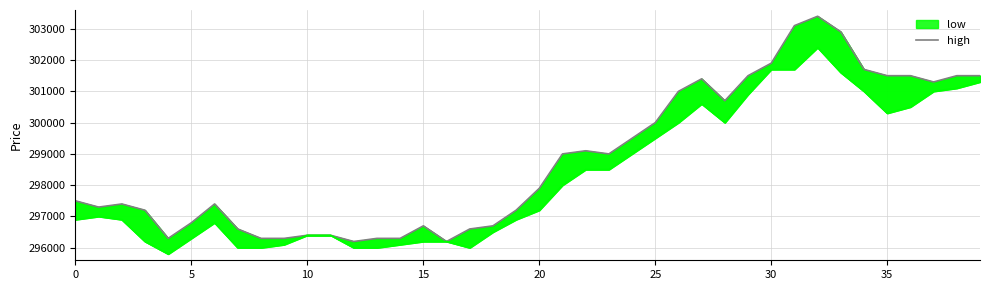

The chart shows a value of 301400 at 27. True or false?

True